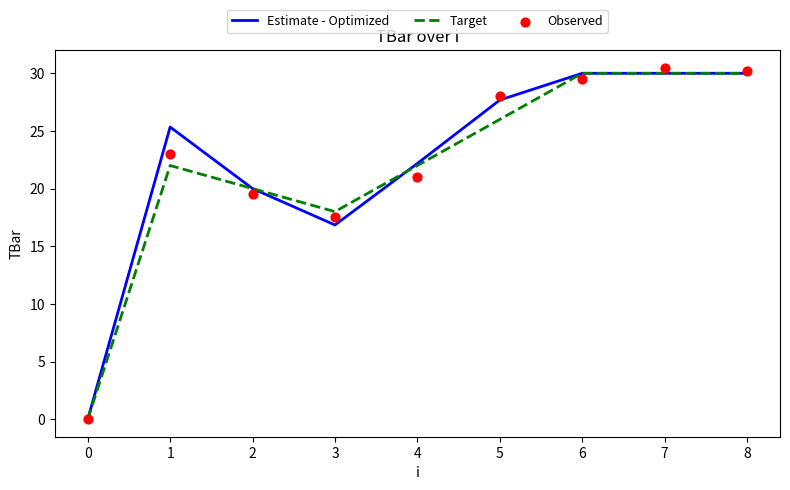

Which series contains the lowest Y value?

Estimate - Optimized